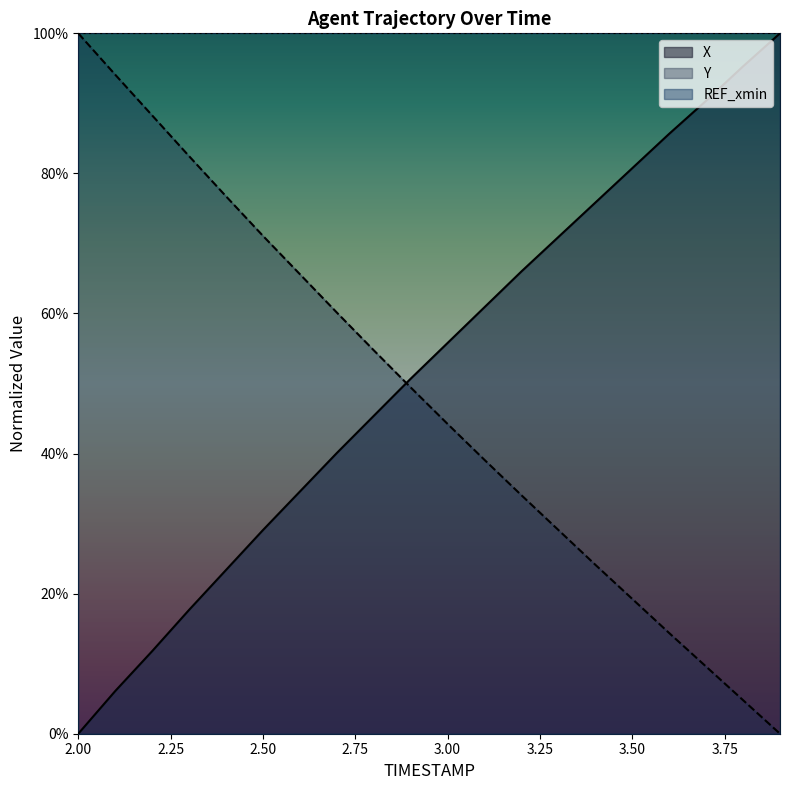

What are all the series names shown in the legend?

X, Y, REF_xmin